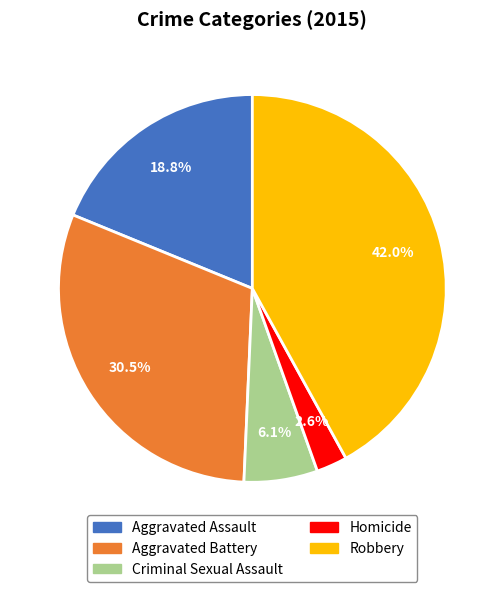

Is there a majority slice in this chart?

No